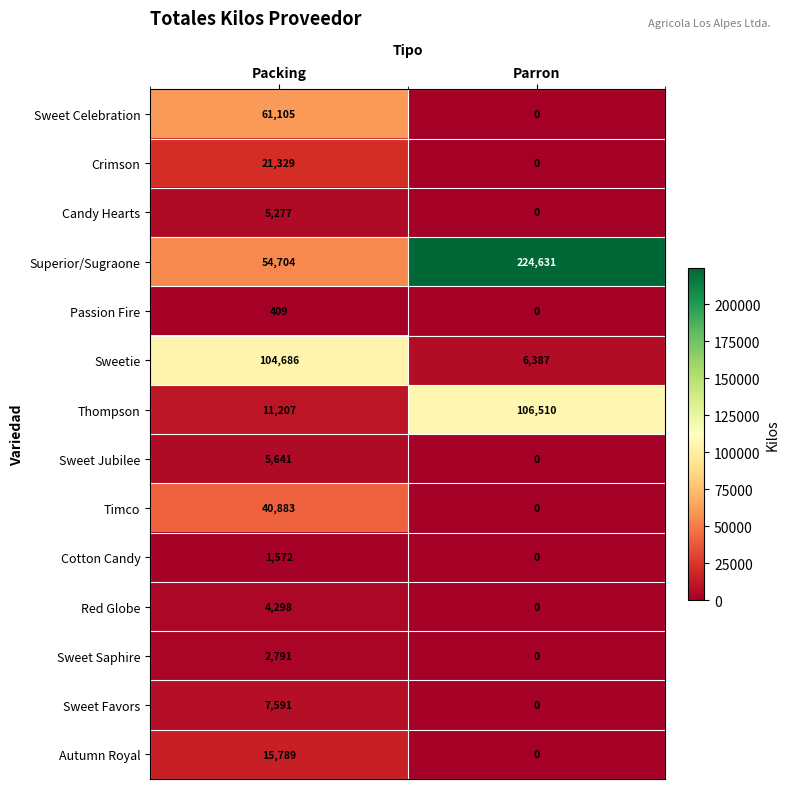

Which series has the largest total across all categories?

Superior/Sugraone